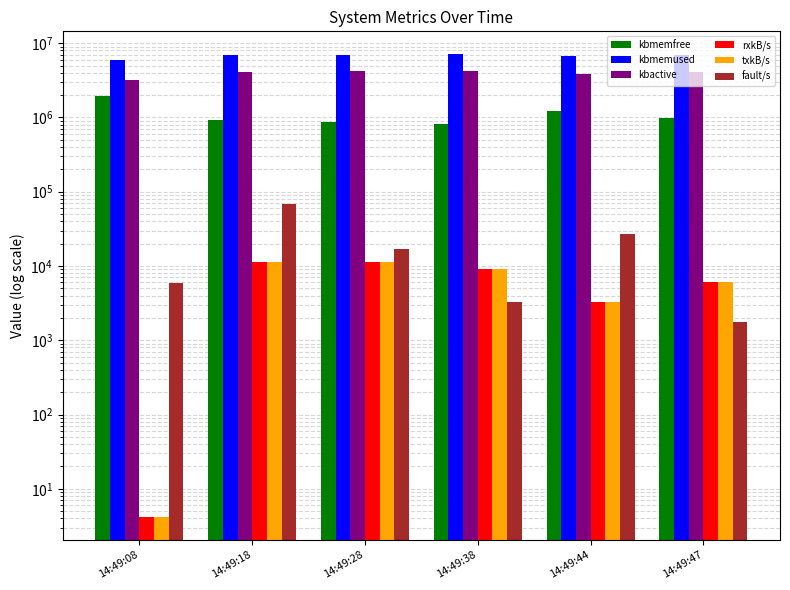

What is the maximum value for rxkB/s?

11283.8